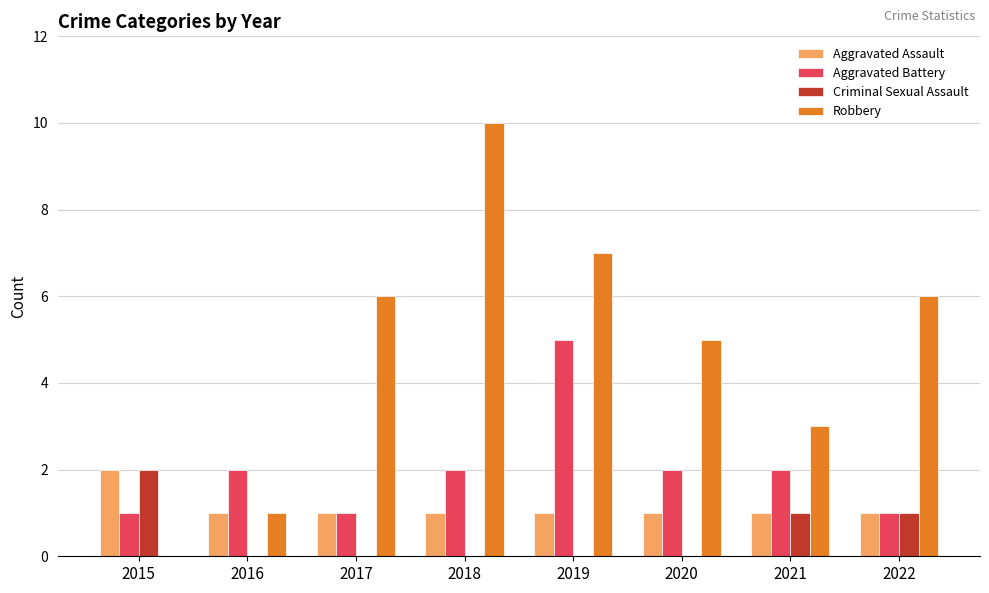

What is the approximate value of Robbery at 2019, to the nearest 5?

5